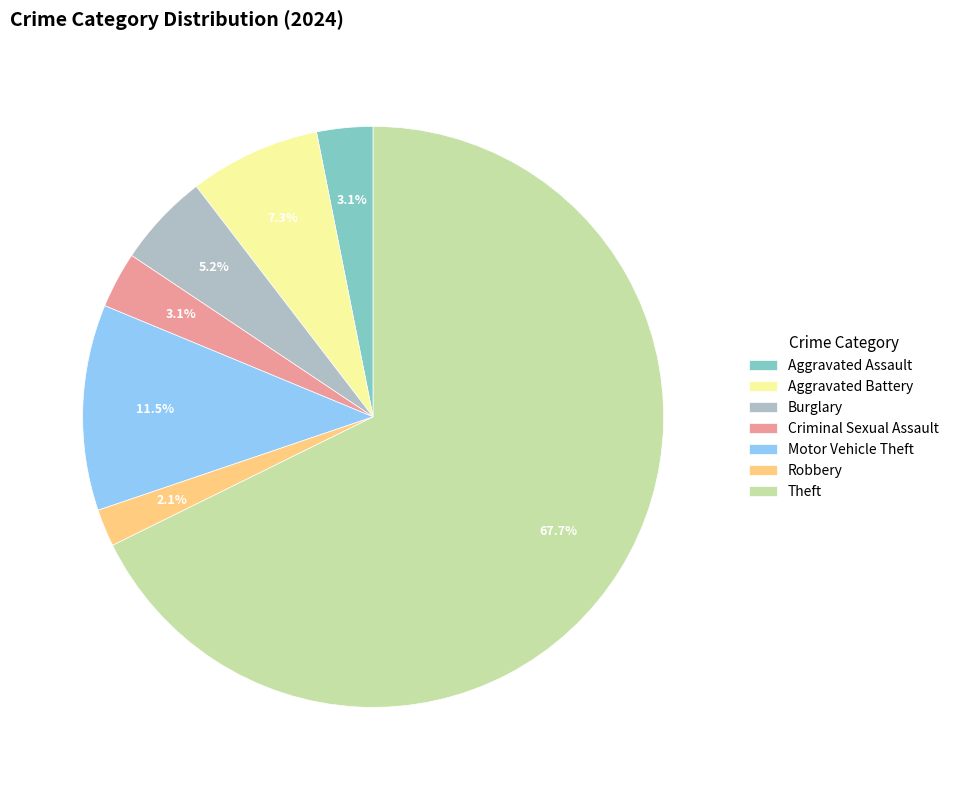

Is there a majority slice in this chart?

Yes